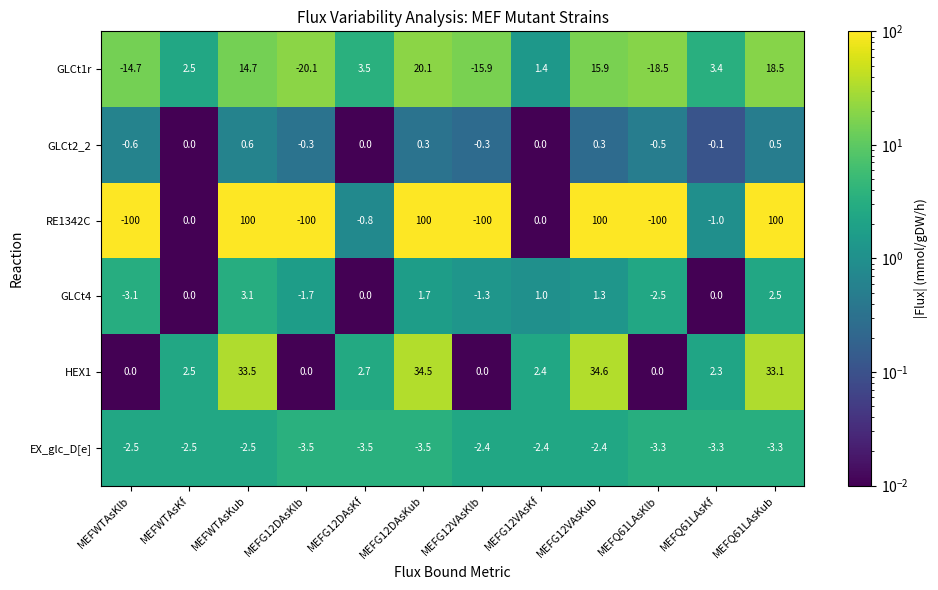

At which category is the sum across all series the highest?

MEFG12DAsKub